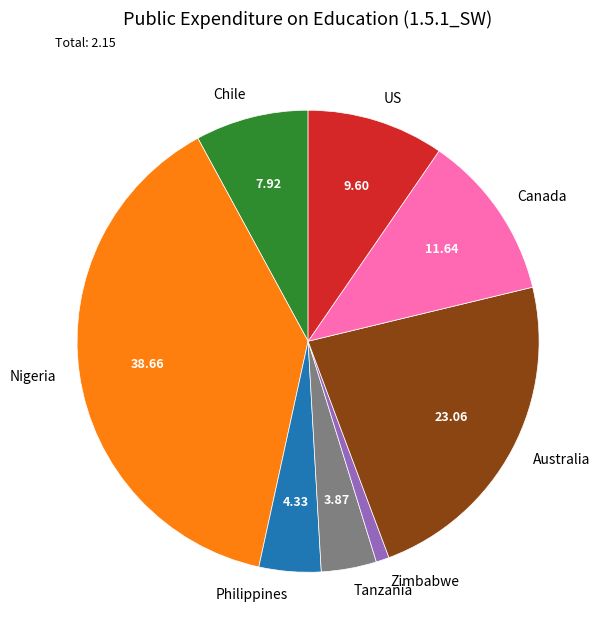

What is the smallest slice in the pie chart?

Zimbabwe